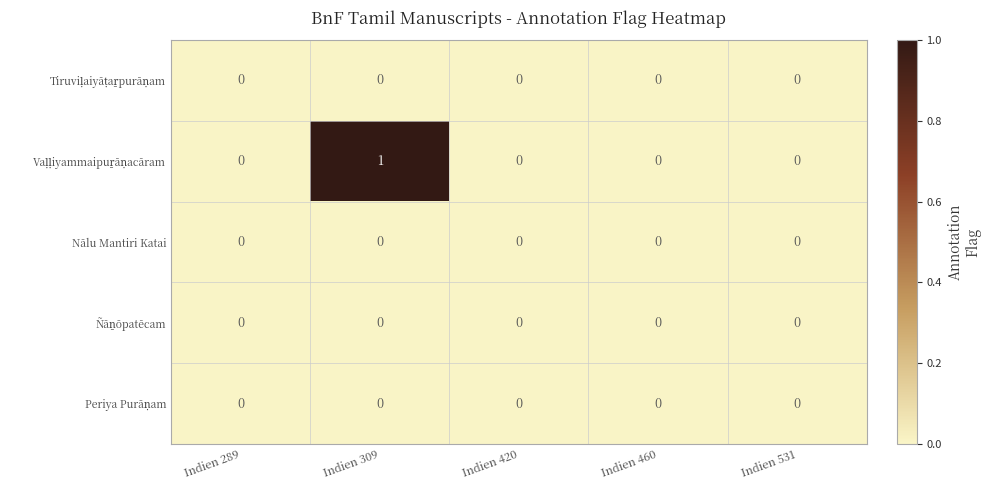

Count the number of data series in this chart.

5